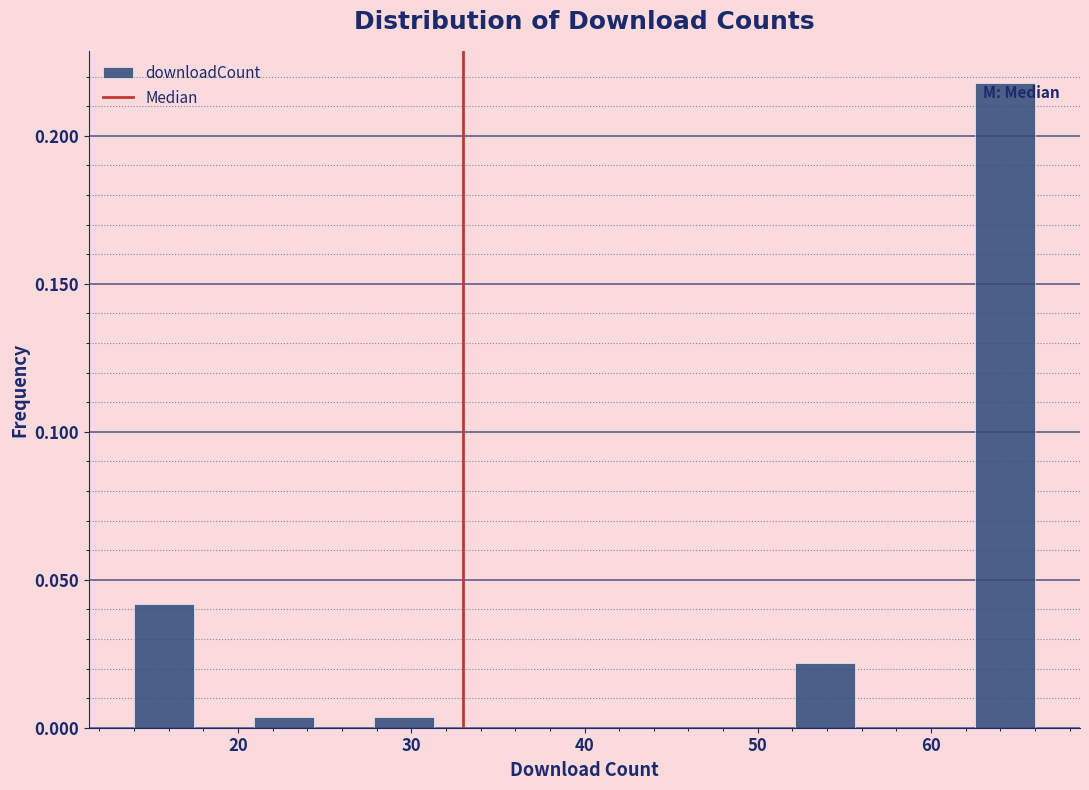

Read against the x-axis, roughly where is the centre of the tallest bar?

64